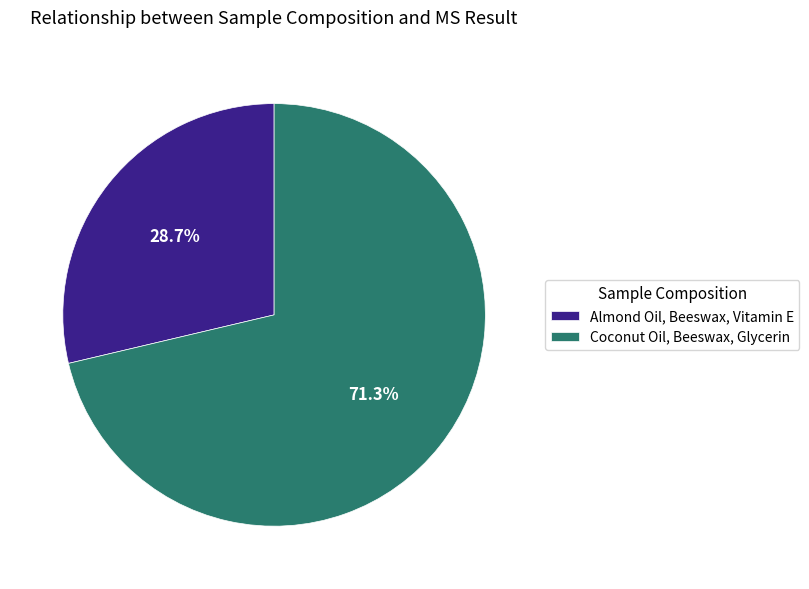

To the nearest percent, what is the combined percentage of Almond Oil, Beeswax, Vitamin E and Coconut Oil, Beeswax, Glycerin?

100%